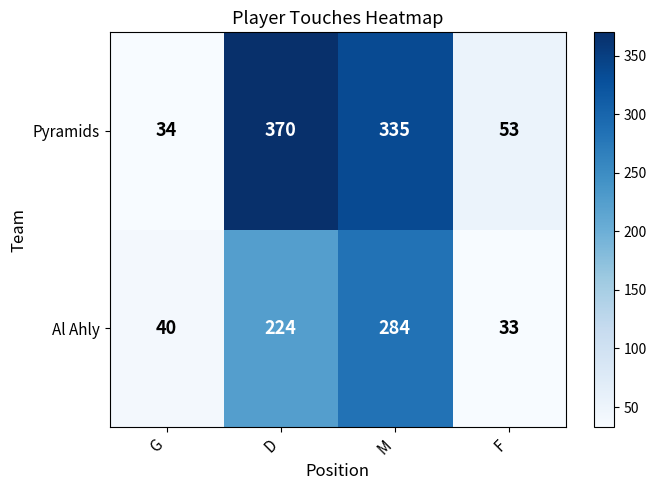

True or false: Al Ahly has a value of 13 at F.

False